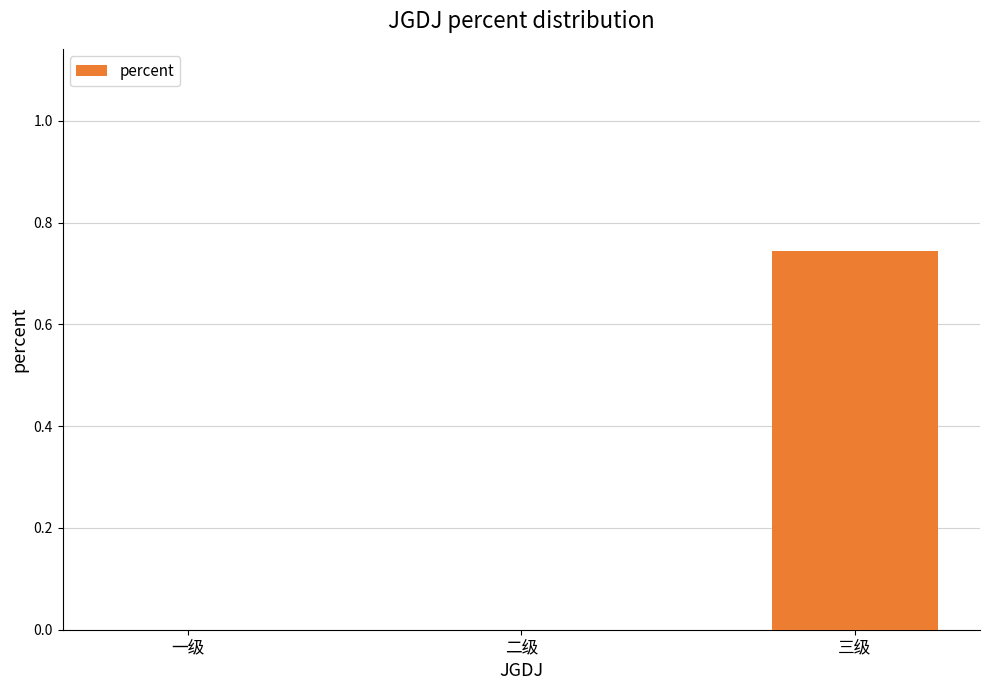

How many distinct data groups are displayed?

1